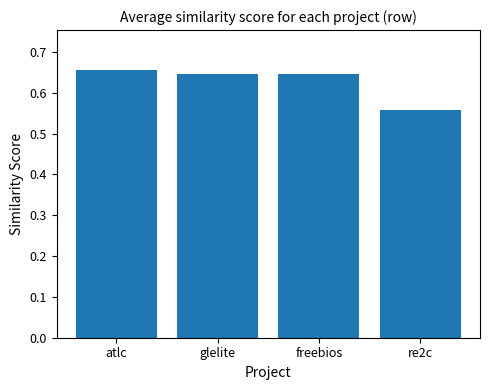

The value at glelite is 0.4. True or false?

False